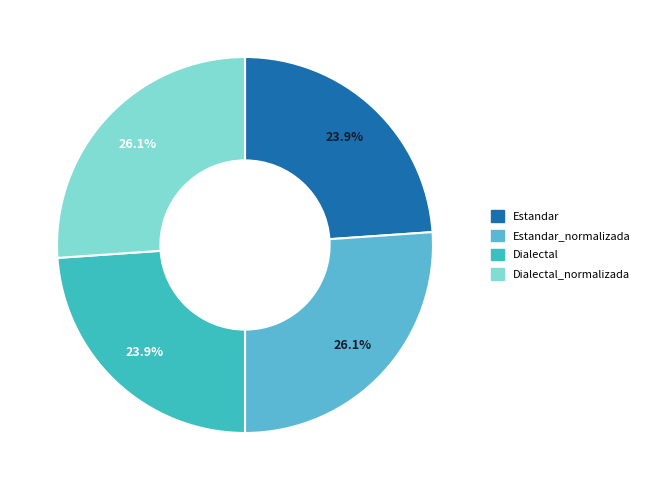

How many segments does this pie chart have?

4